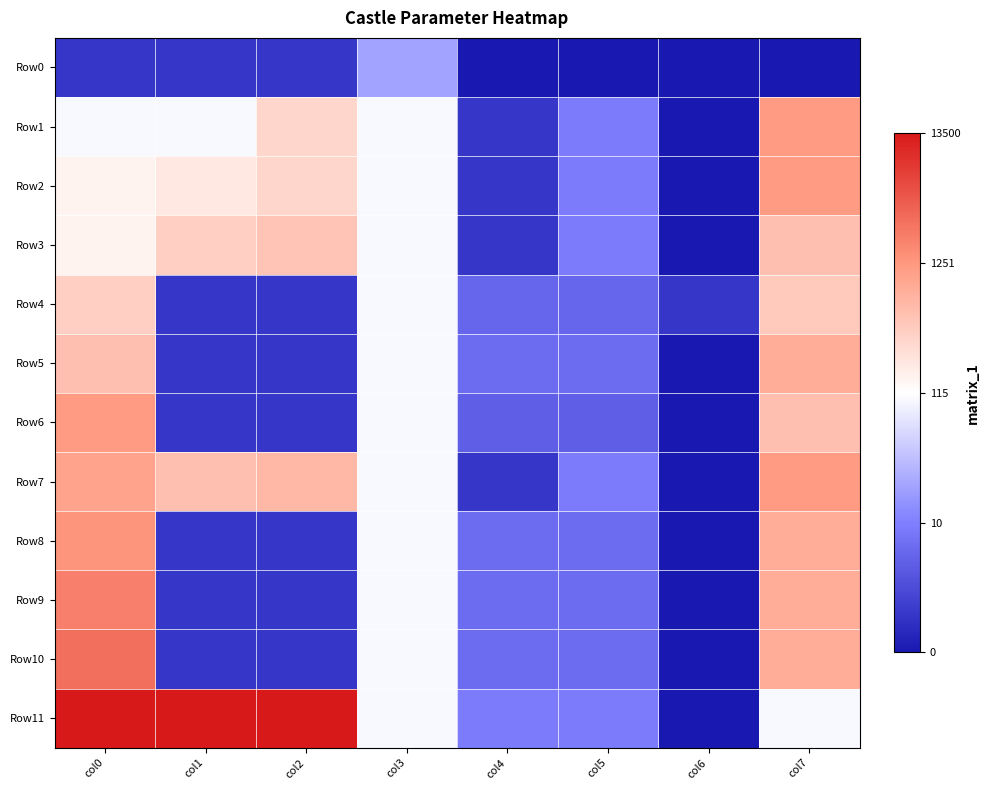

Count the number of categories in the chart.

8